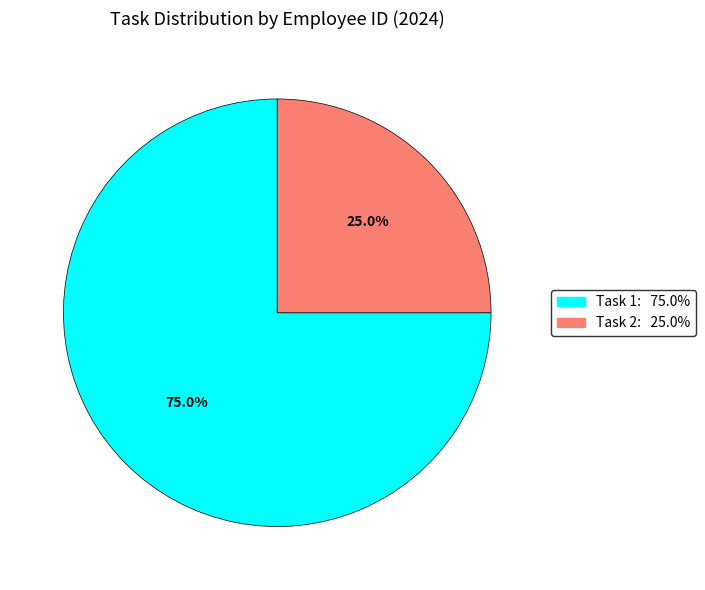

Is there a majority slice in this chart?

Yes